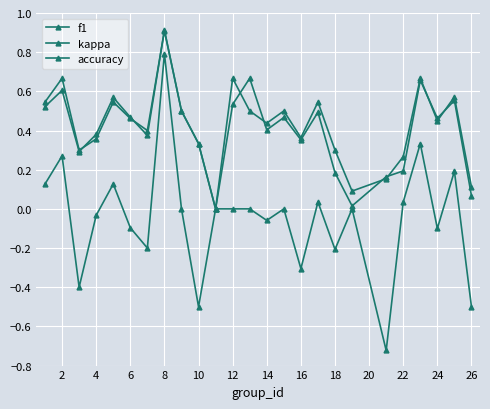

Does the chart have visible grid lines?

Yes